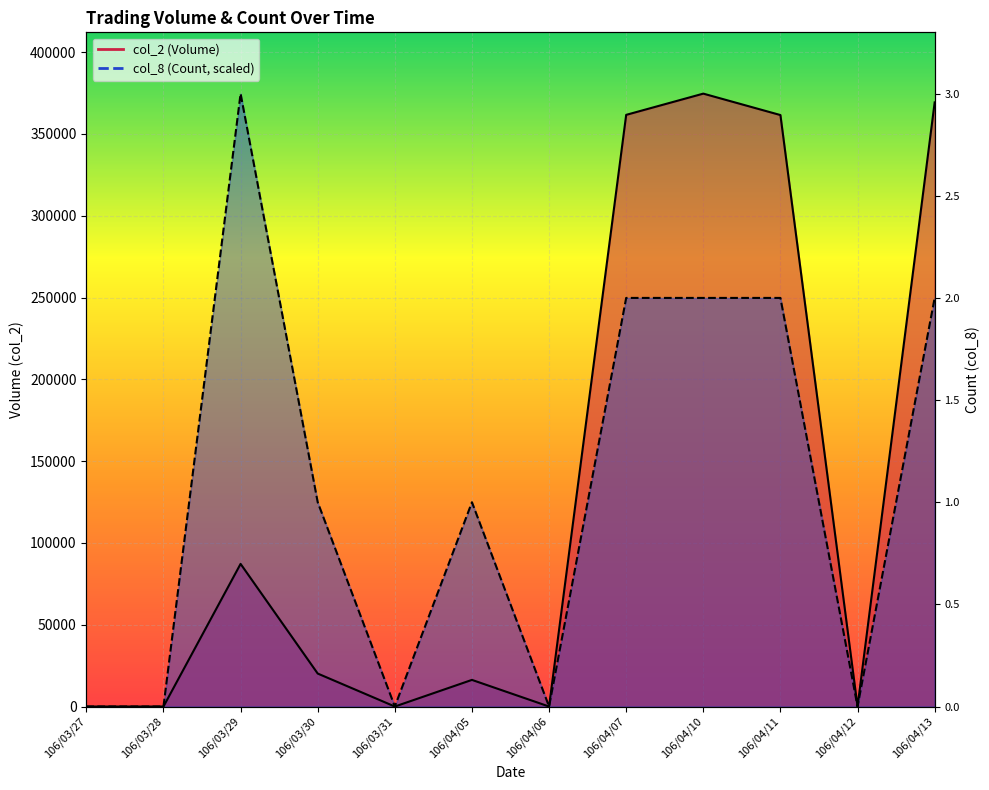

Which category has the lowest value across all series?

106/03/27